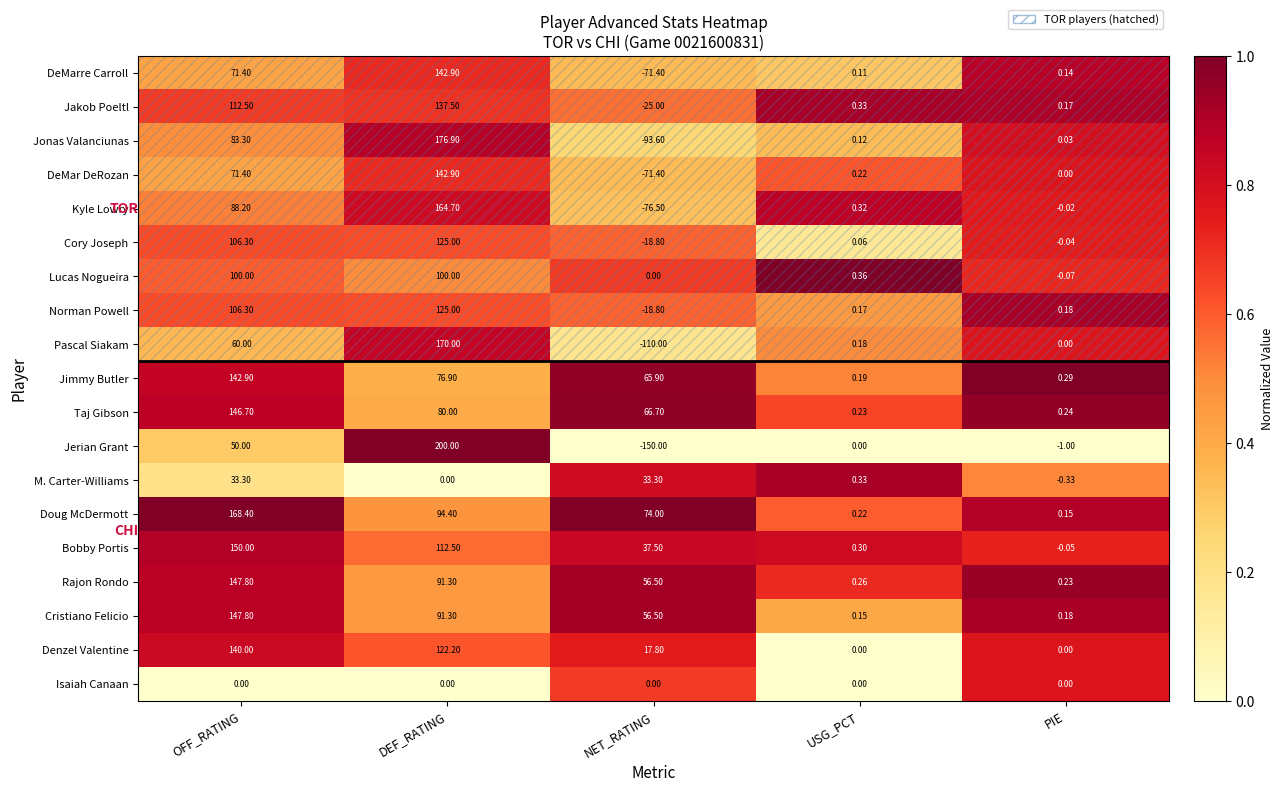

Which series has the largest range (max minus min)?

Jerian Grant